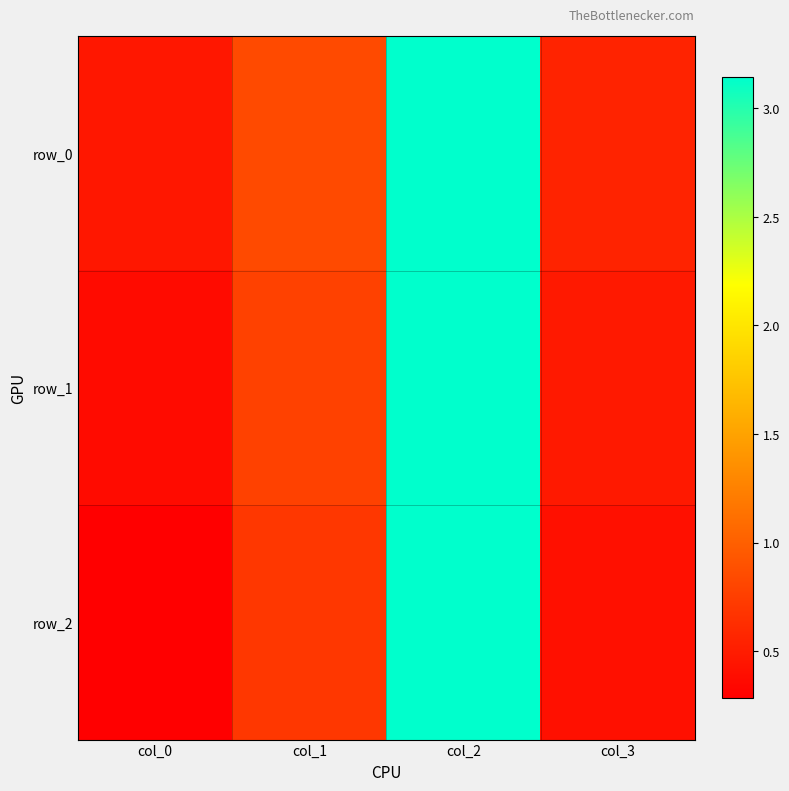

What is the difference between the maximum and minimum values in the row_2 series?

2.9